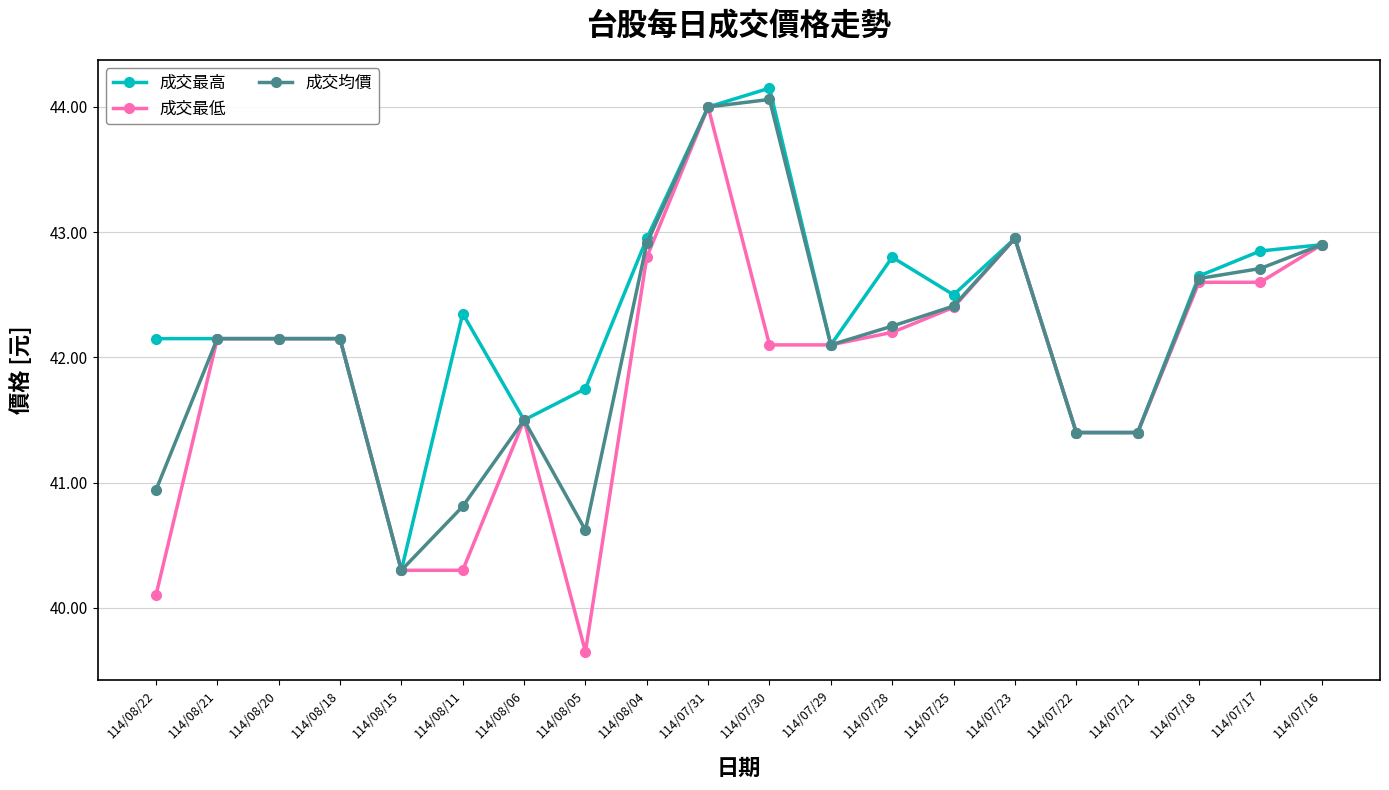

What is the total value across all series at 114/07/30?

130.3